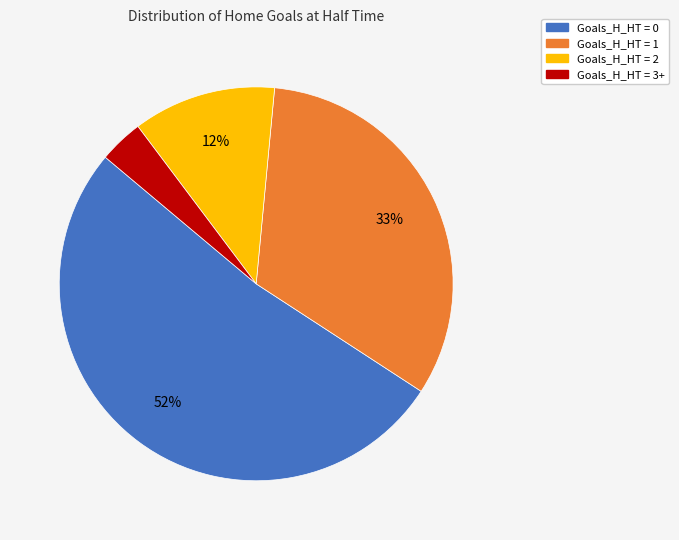

What percentage is the Goals_H_HT = 3+ slice, to the nearest percent?

4%